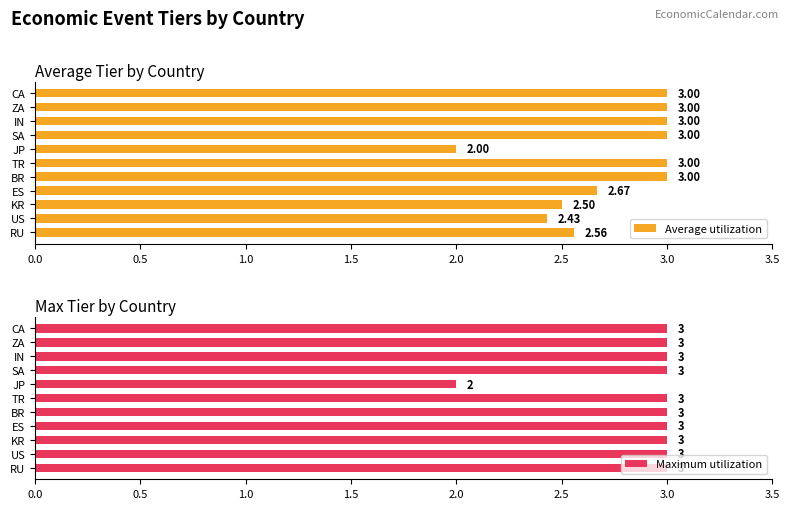

What is the greatest value displayed?

3.0